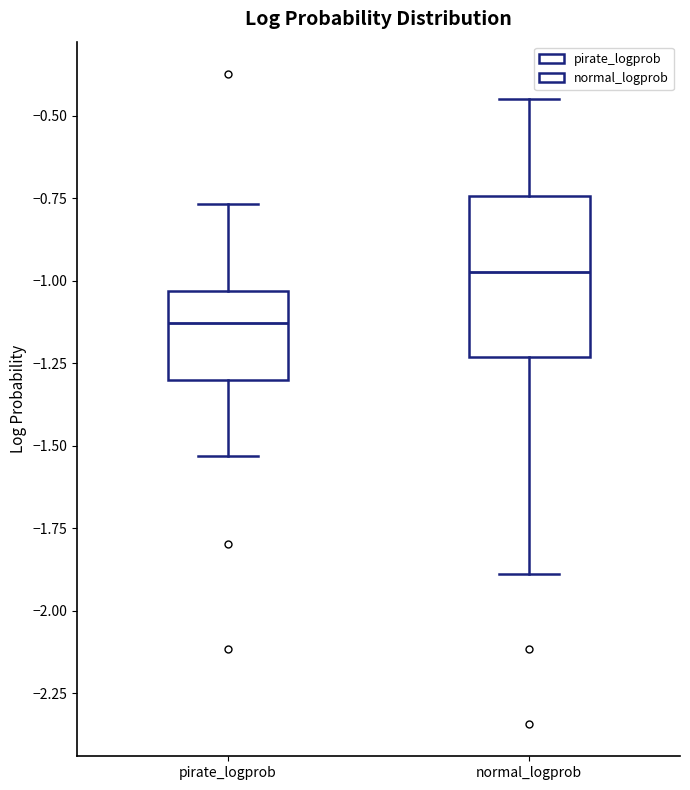

Reading left to right, transcribe this box plot: for each box, give where its median line is, the range the box spans, and where its two whiskers end, as read against the y-axis. The values are not printed on the chart, so give them approximately, as read against the axis.

pirate_logprob: median -1.15, box -1.30 to -1.05, whiskers -1.55 to -0.75
normal_logprob: median -0.95, box -1.25 to -0.75, whiskers -1.90 to -0.45